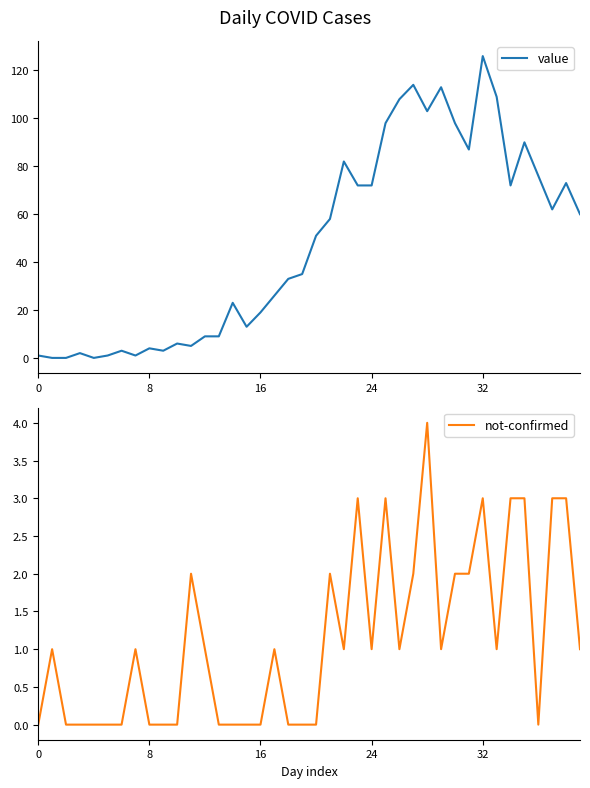

What is the difference between the value values at 18 and 21?

25